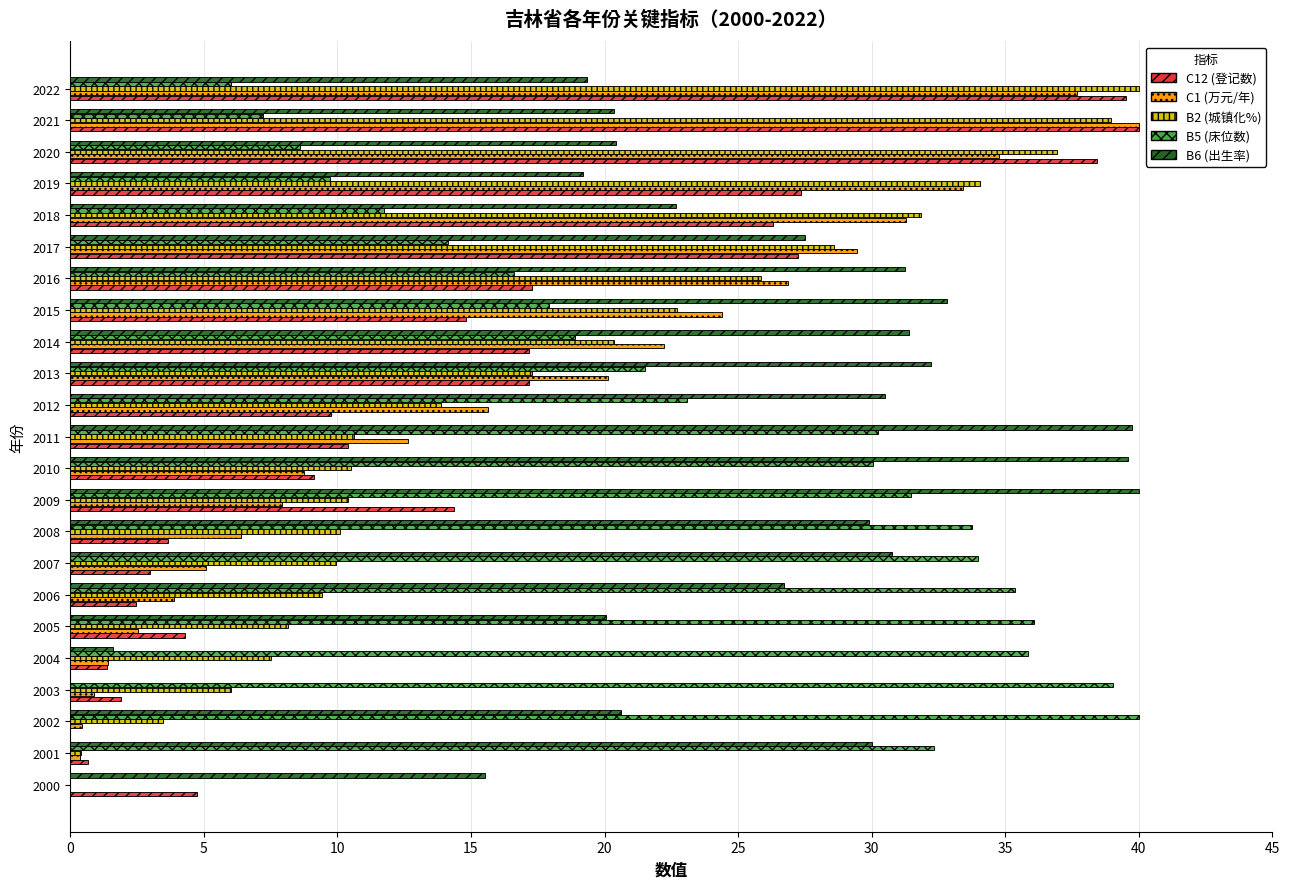

What is the total value across all series at 2004?

47.7